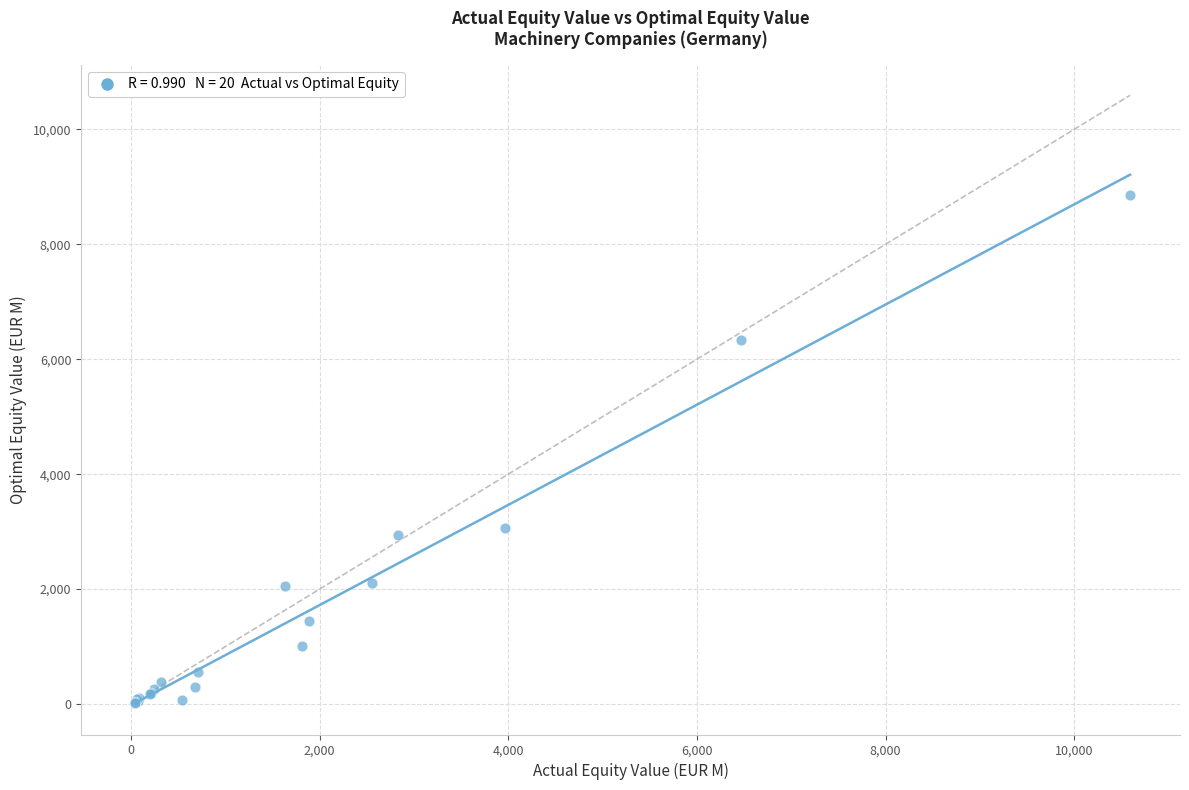

What Y value in the scatter plot is closest to 4437?

3061.0